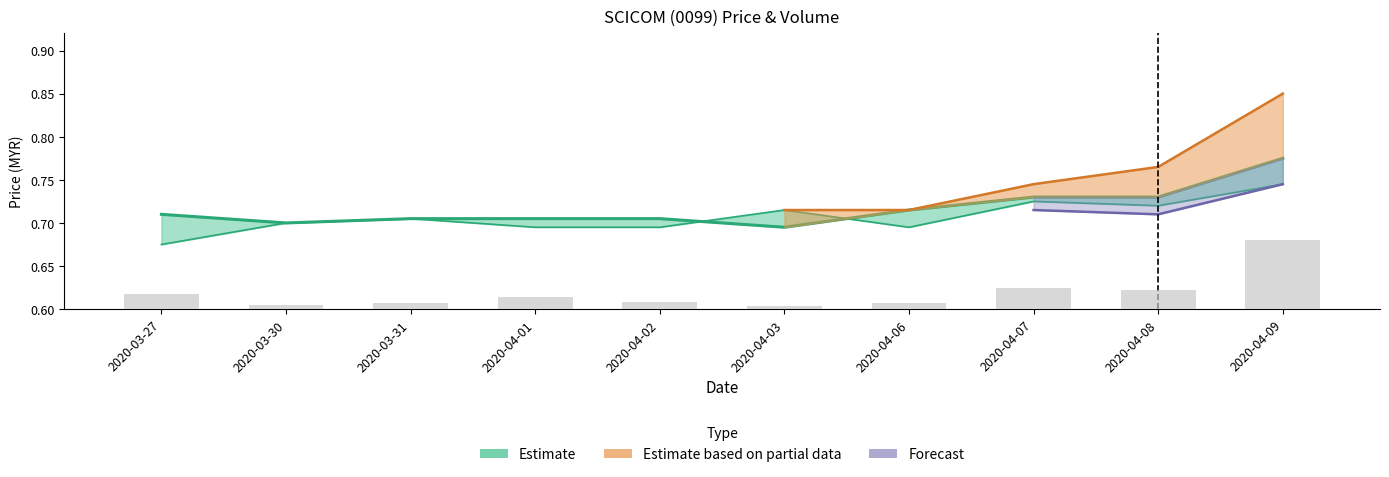

The value at 2020-04-08 is 4033730. True or false?

False